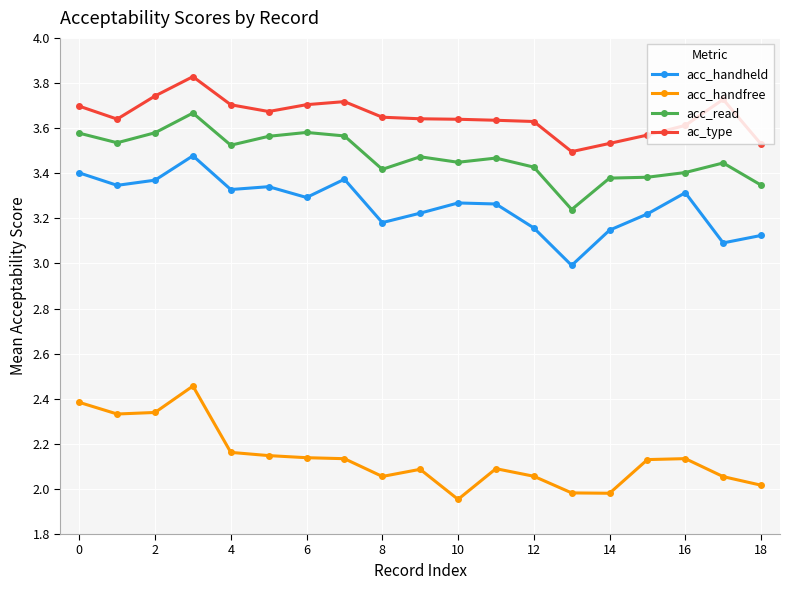

True or false: acc_handheld and ac_type intersect in this chart.

False